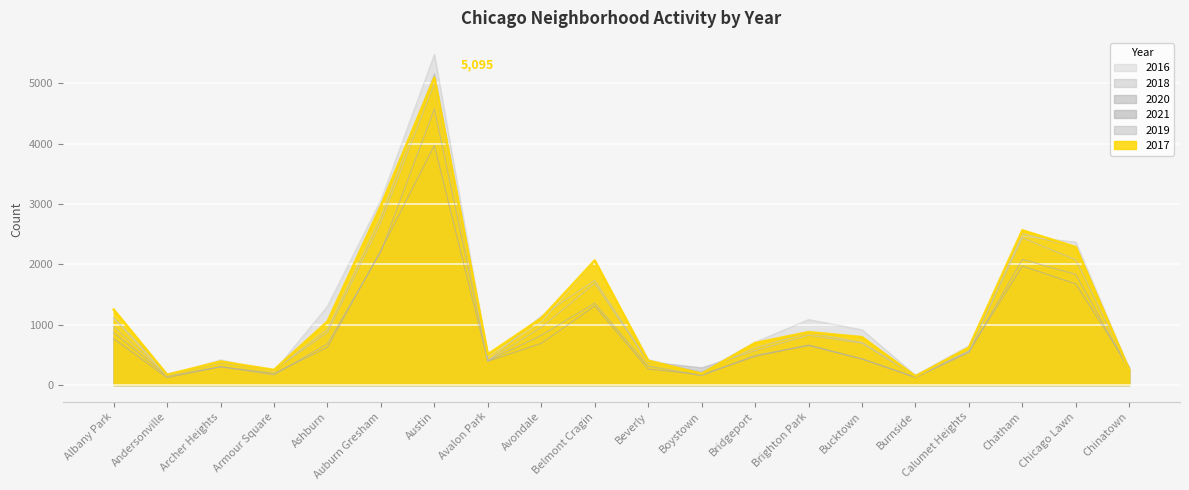

At which label does 2019 reach its minimum?

Burnside